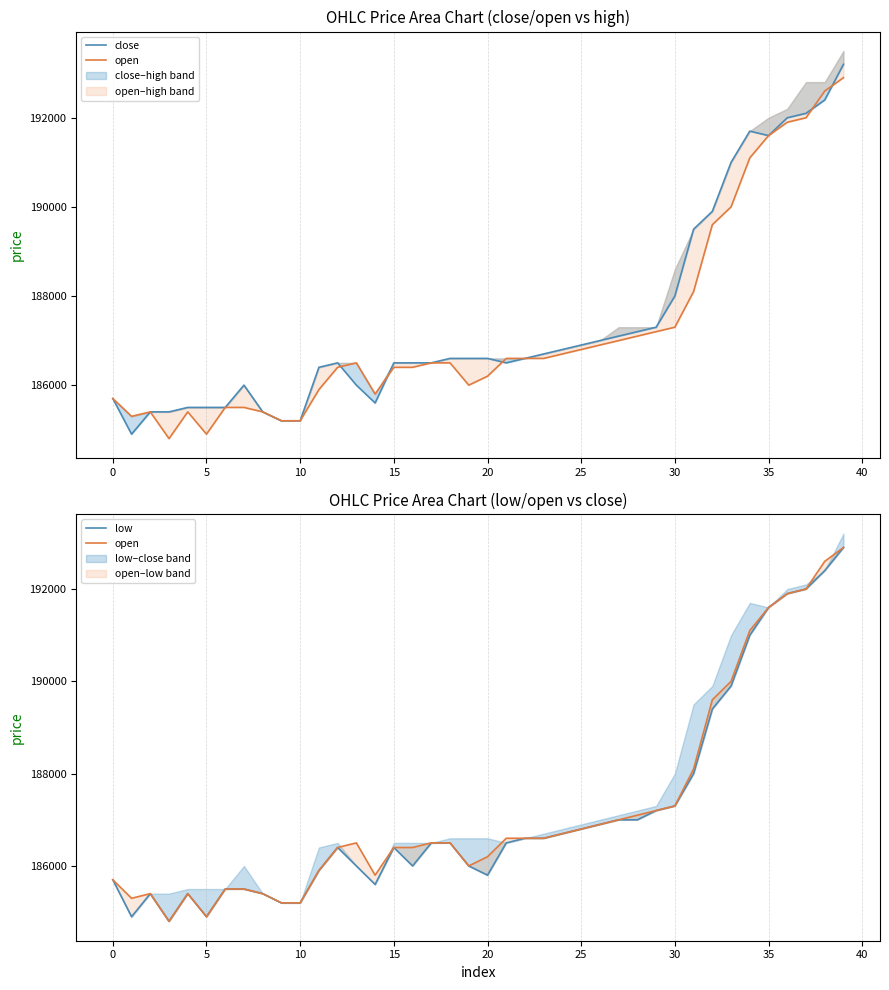

At which category is the sum across all series the highest?

39